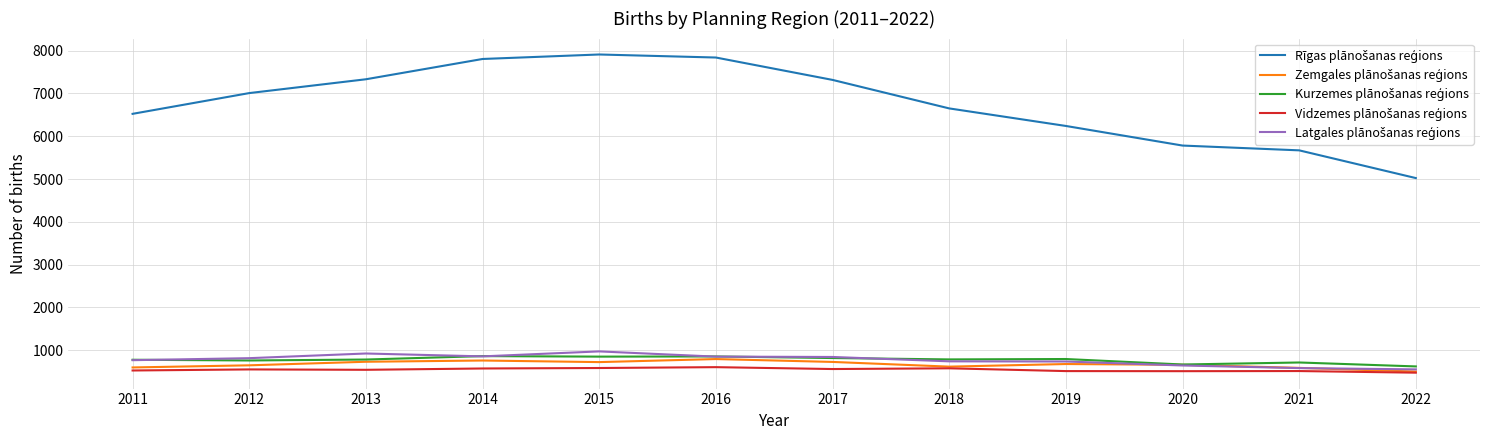

What is the spread (max minus min) of values at 2016?

7235